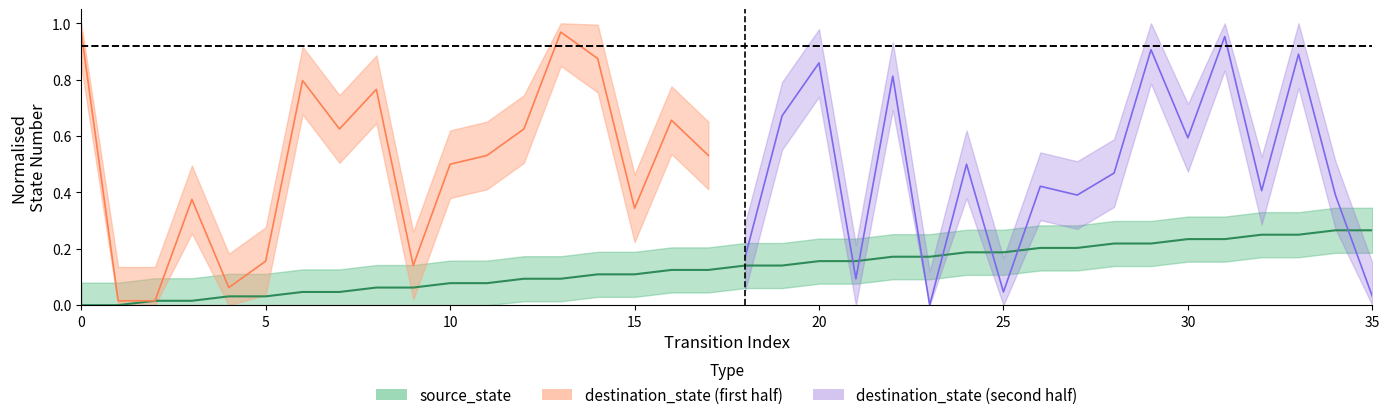

The value at 14 is 0.1. True or false?

True